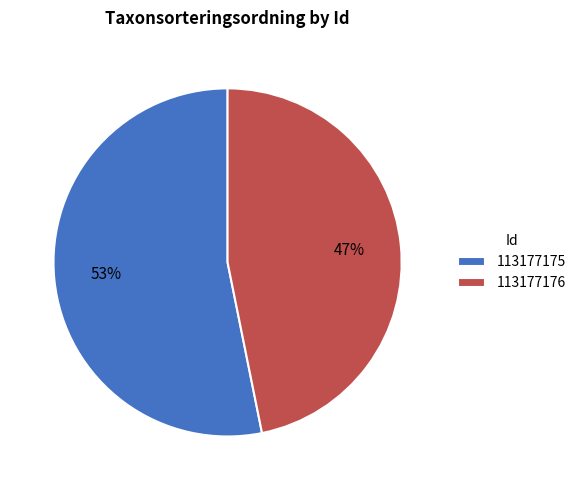

Is the sum of 113177175 and 113177176 greater than half?

Yes